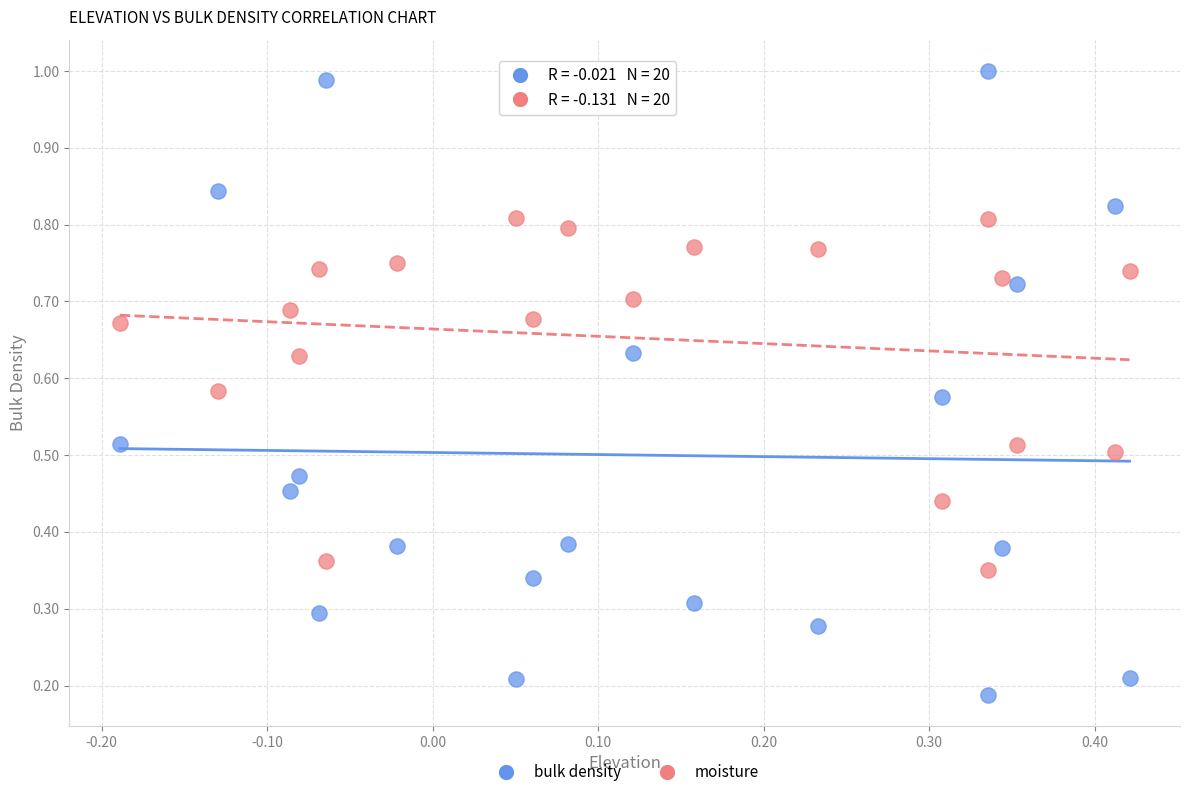

Which series contains the lowest Y value?

bulk density